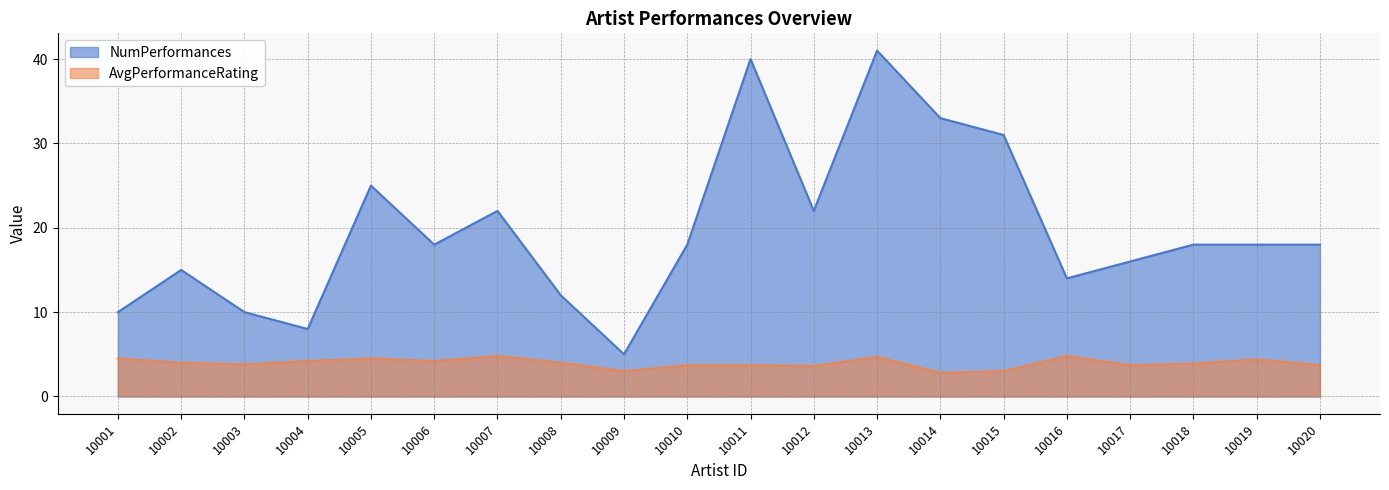

True or false: NumPerformances and AvgPerformanceRating cross at least once.

False